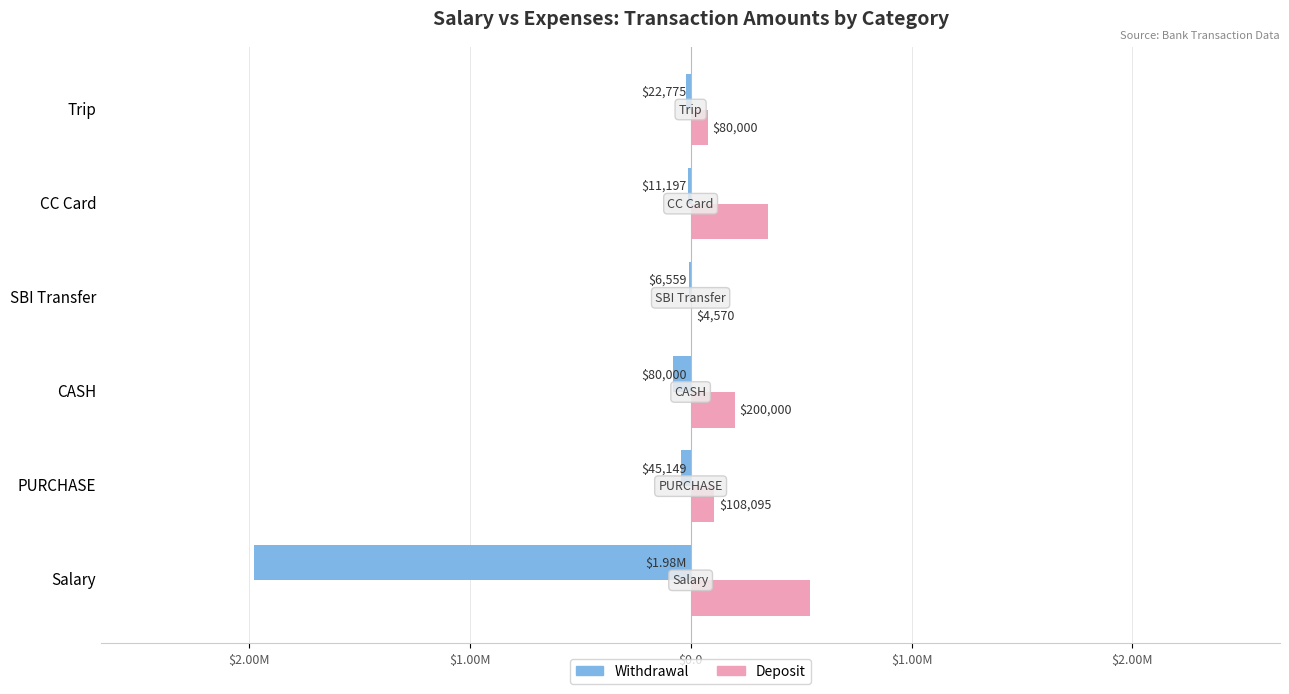

What are all the series names shown in the legend?

Withdrawal, Deposit